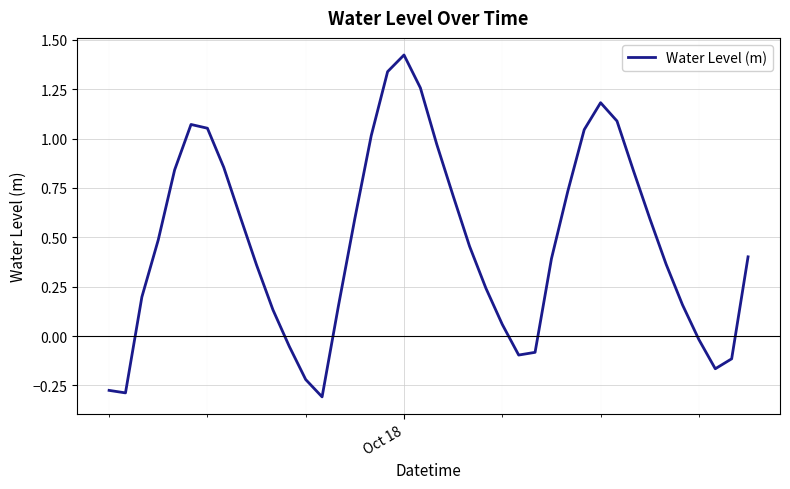

What is the difference between the maximum and minimum values?

1.7